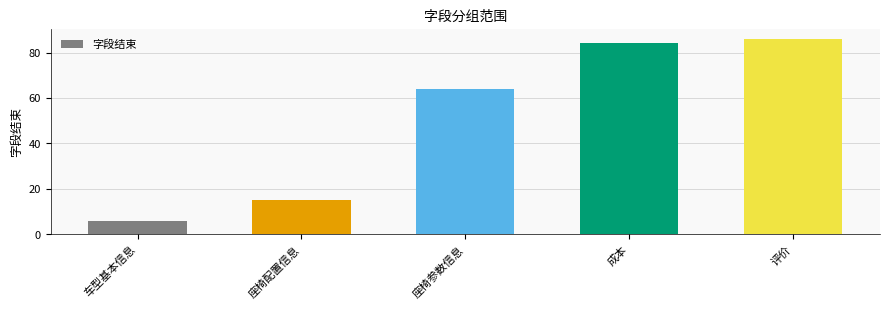

True or false: the data shows 6 at 车型基本信息.

True